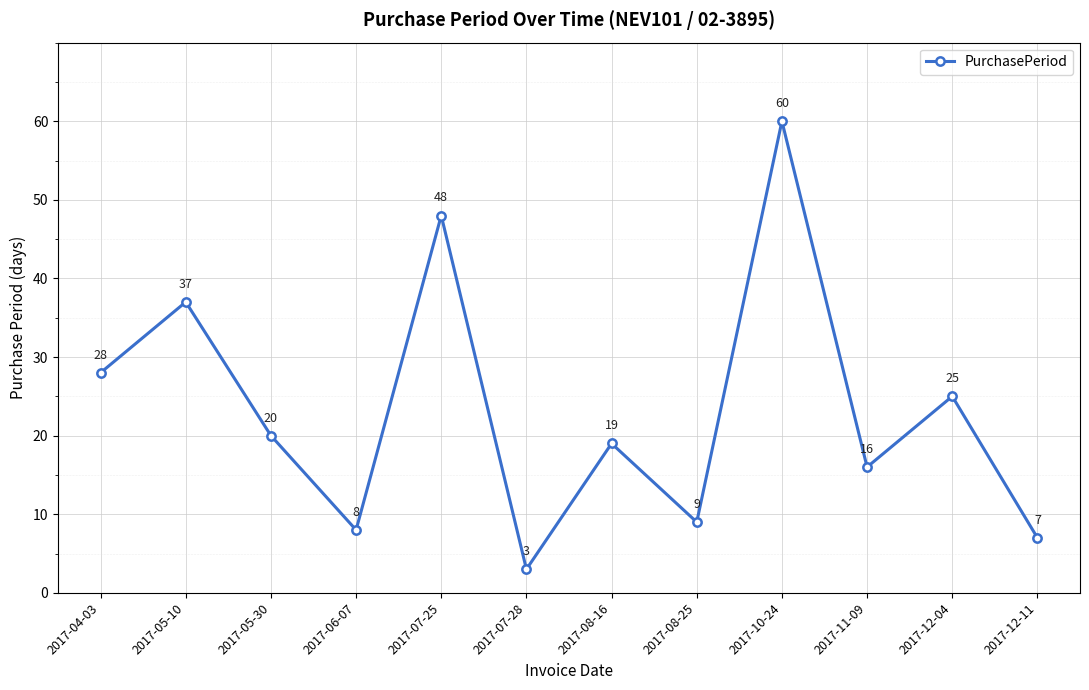

The chart shows a value of 37 at 2017-05-10. True or false?

True